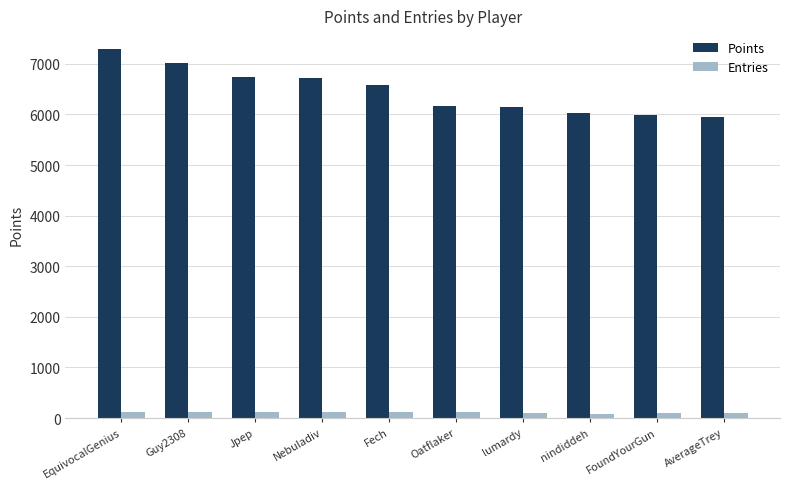

Rank the series at AverageTrey from highest to lowest value.

Points, Entries